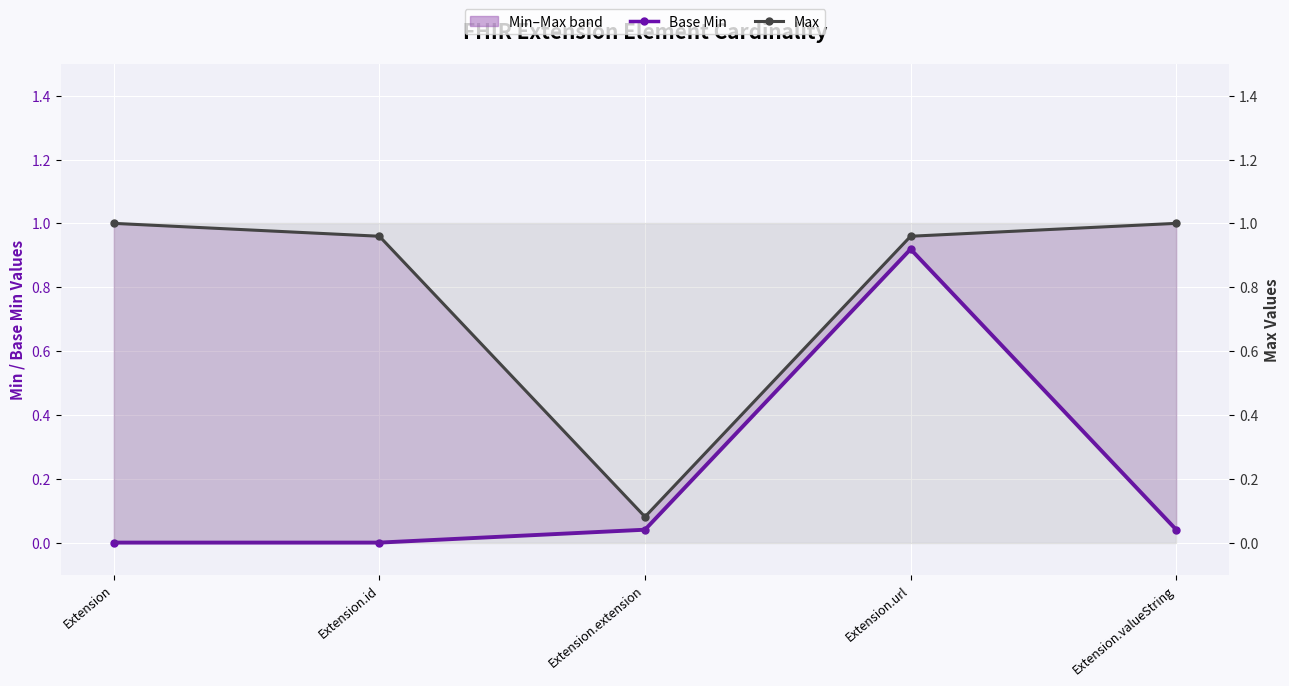

At which category is the sum across all series the highest?

Extension.url